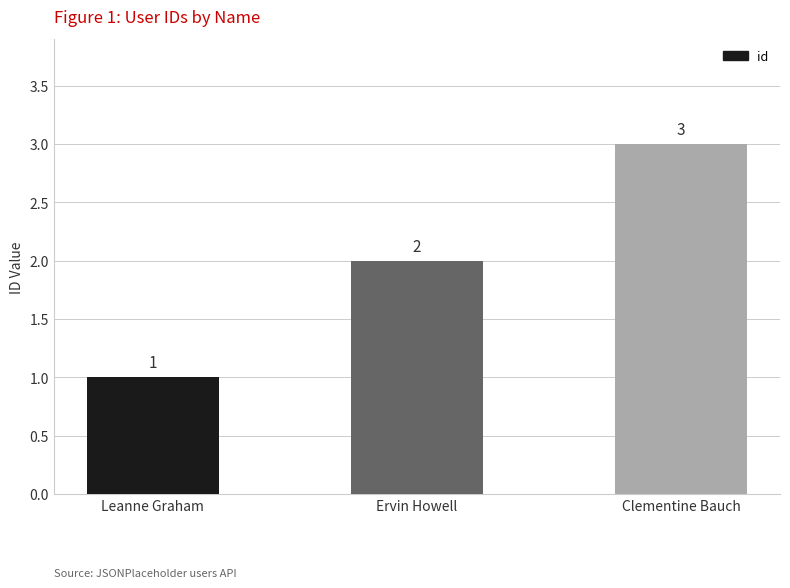

The chart shows a value of 2 at Ervin Howell. True or false?

True